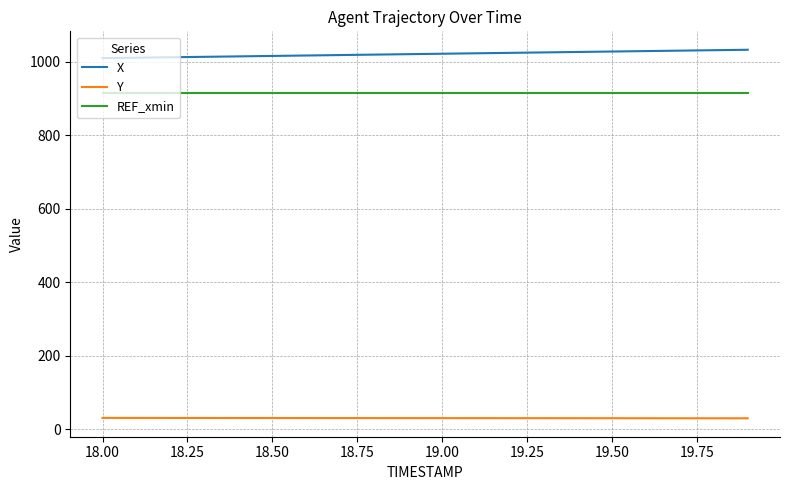

What is the difference between the maximum and minimum values in the X series?

22.8